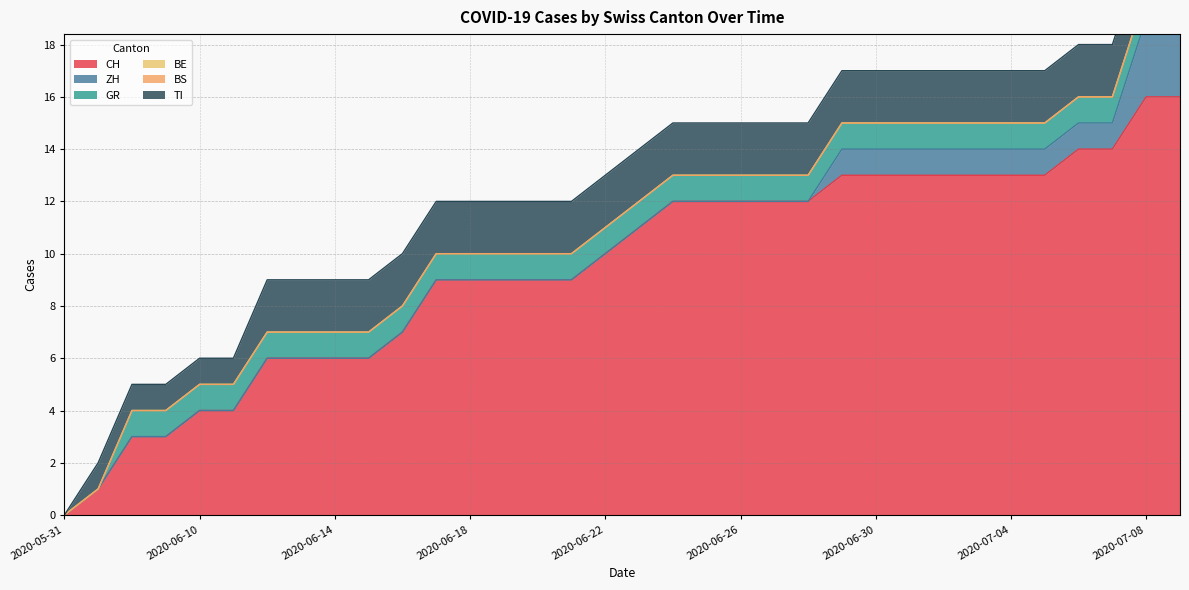

True or false: TI has more than 0 points higher than both neighbors.

False